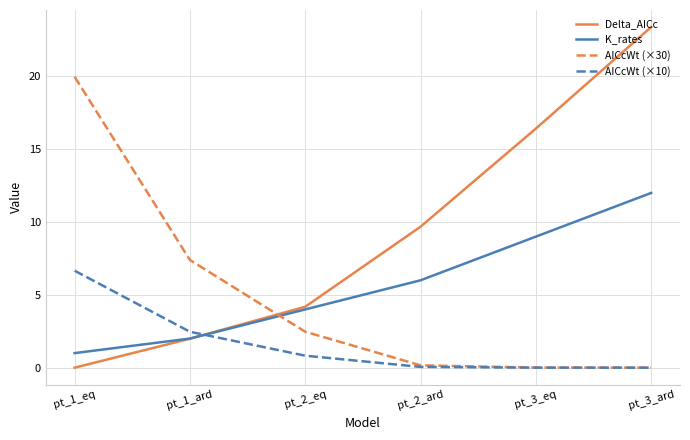

The value of AICcWt (×30) at pt_3_ard is 0.0. True or false?

True